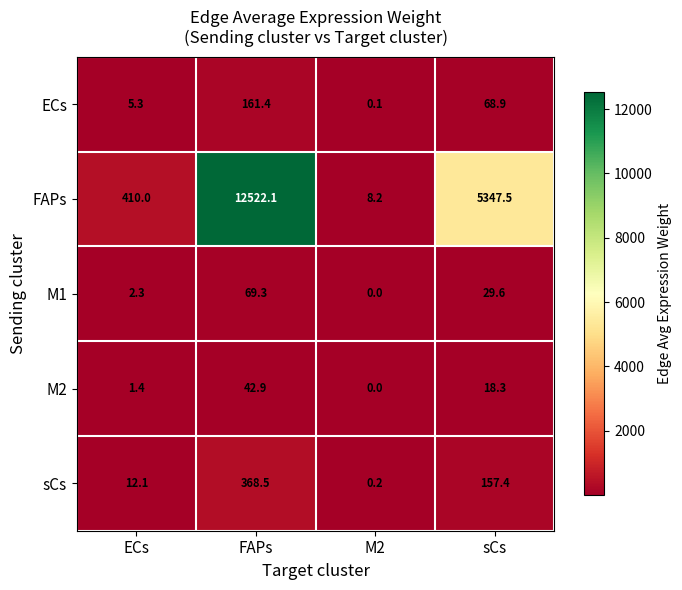

Where does the FAPs series first go above 5347?

FAPs